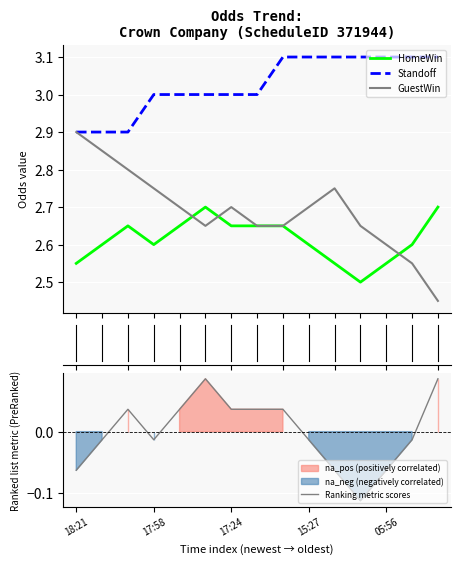

True or false: HomeWin and Standoff intersect in this chart.

False